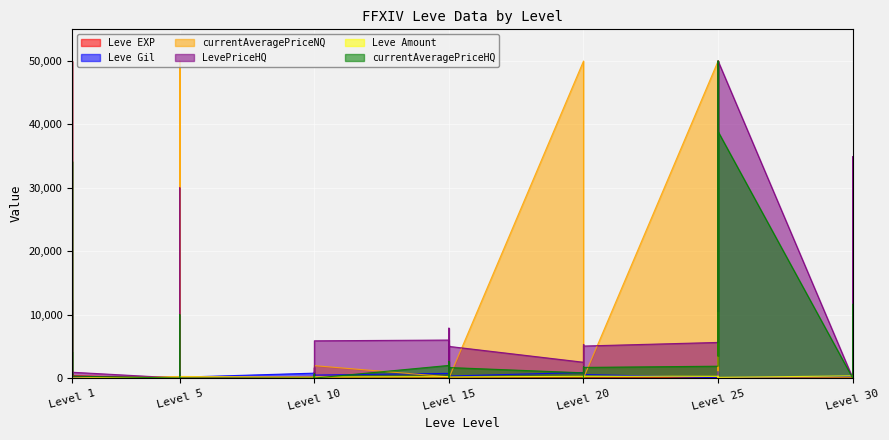

Is it true that Leve Amount equals 139 at Level 5?

True